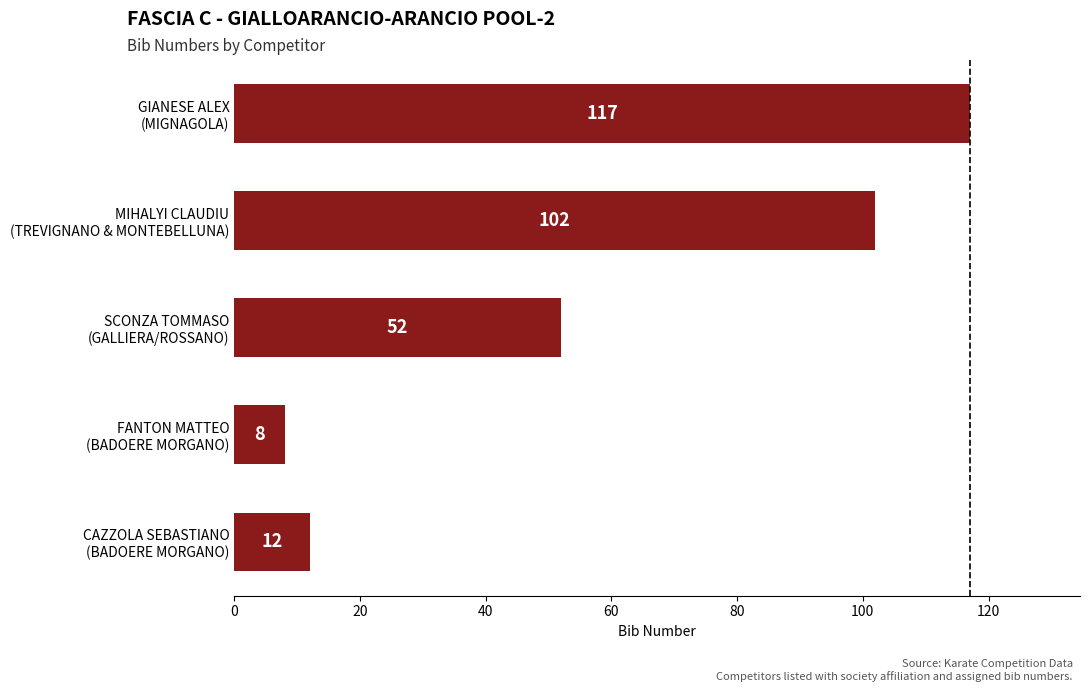

What is the difference between the second highest and minimum values?

94